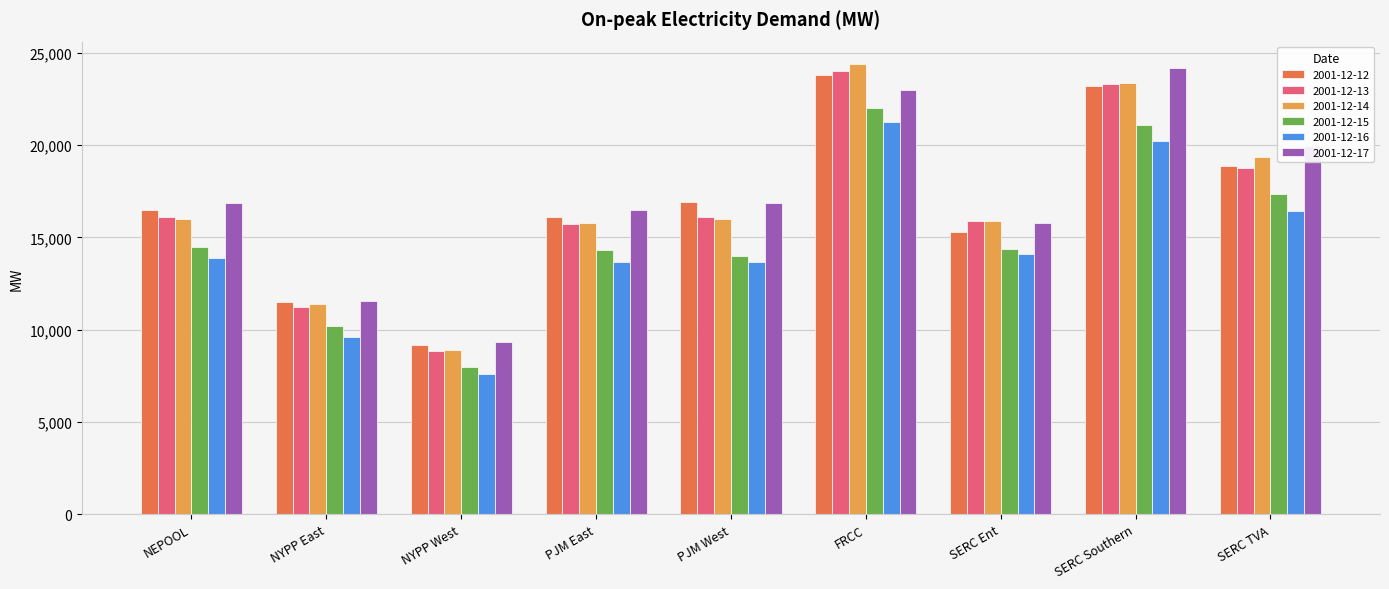

What value does the 2001-12-17 series have at SERC Southern?

24160.0